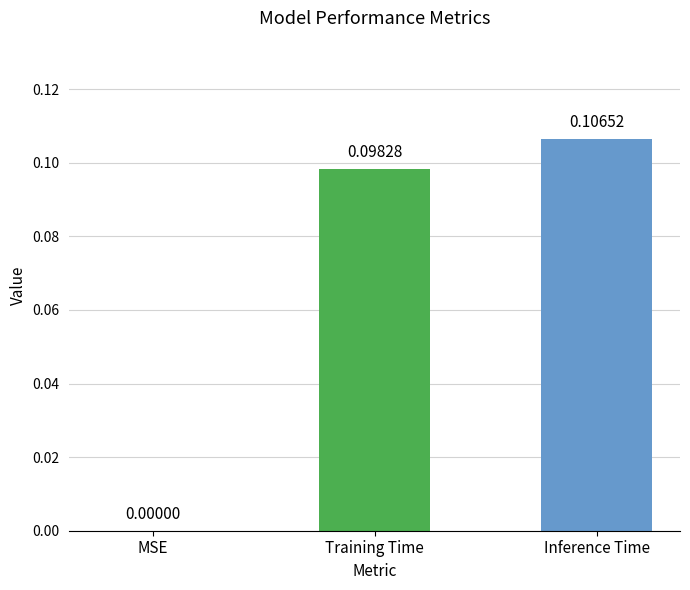

Where is the data nearest to the value 0?

MSE